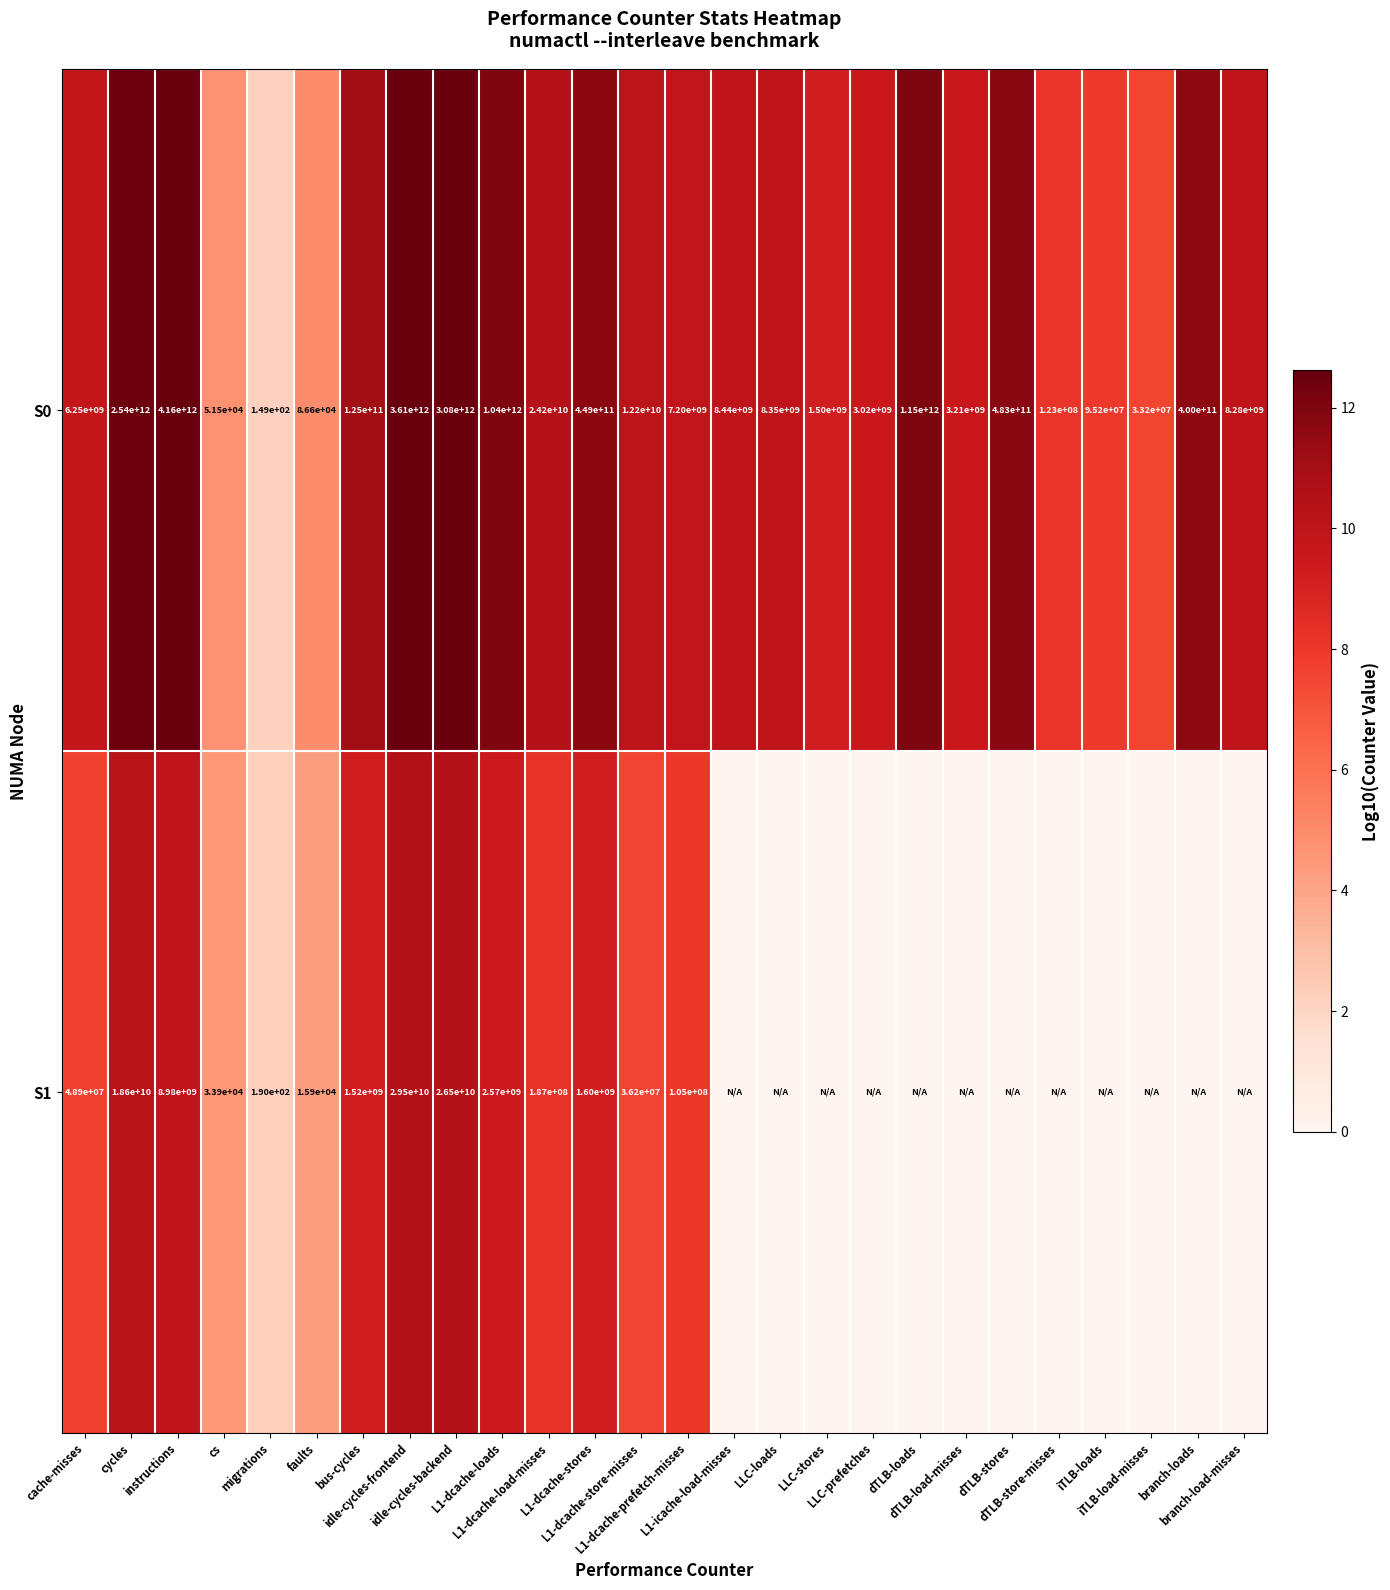

Which series changed the most between cache-misses and L1-dcache-loads?

S0